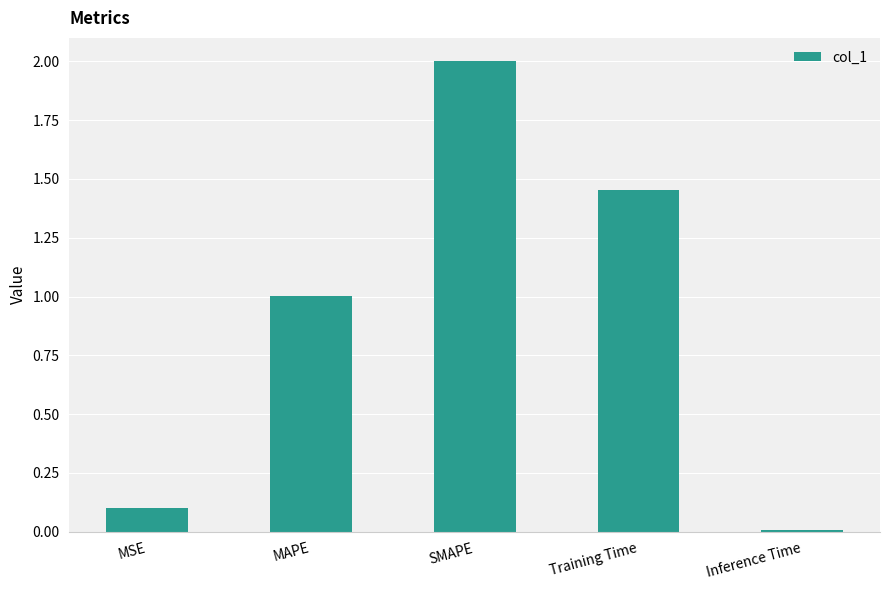

How many data points are less than 1?

2